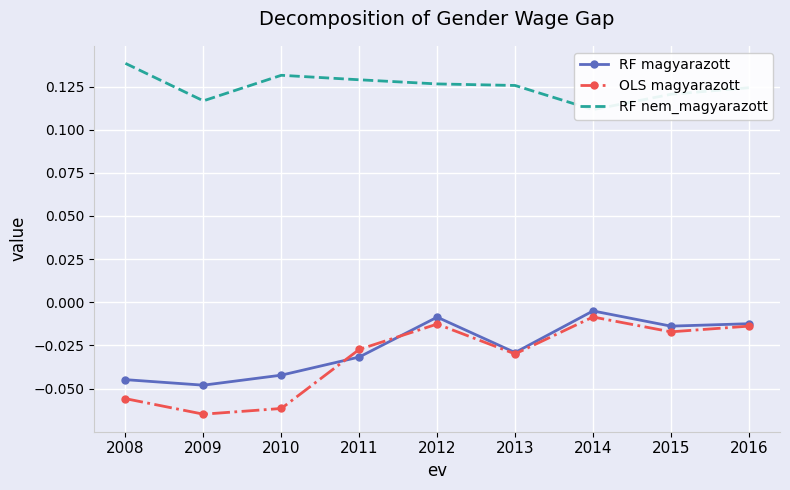

What is the spread (max minus min) of values at 2010?

0.2